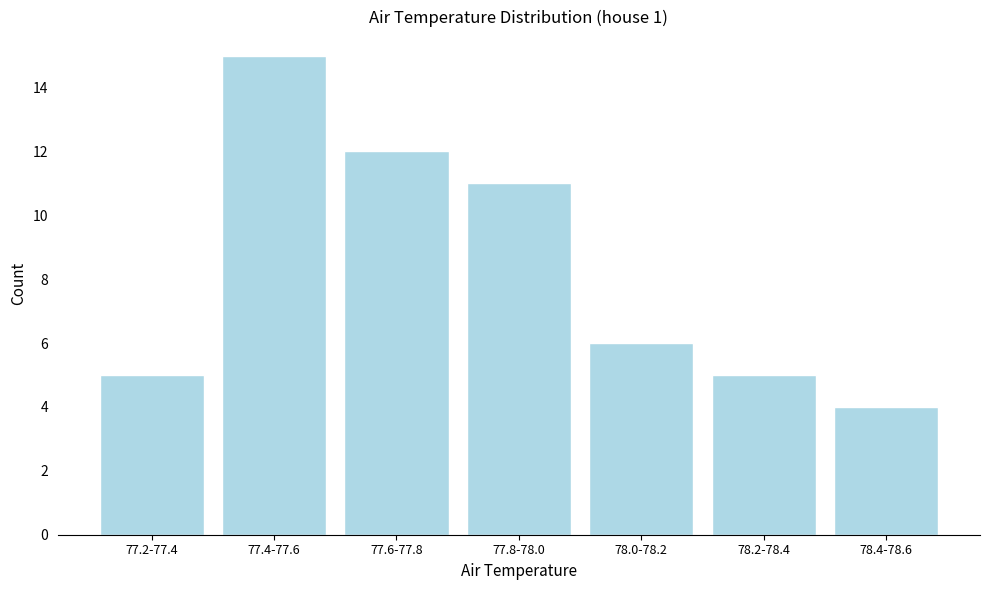

Reading left to right, extract all data points from this chart.

77.2-77.4=5	77.4-77.6=15	77.6-77.8=12	77.8-78.0=11	78.0-78.2=6	78.2-78.4=5	78.4-78.6=4